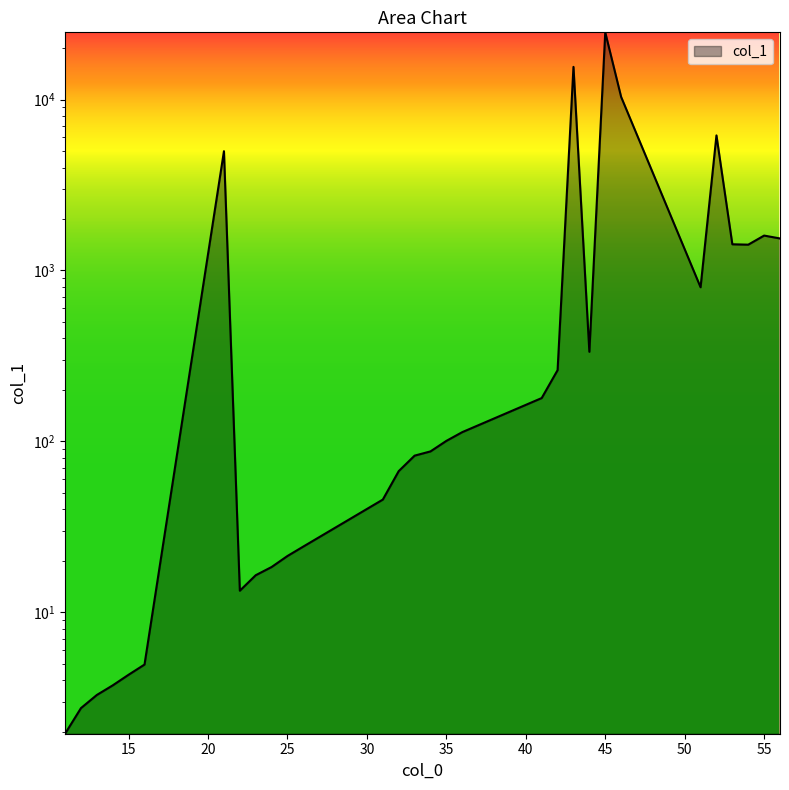

What is the value of the 24th point from the left?

10356.6